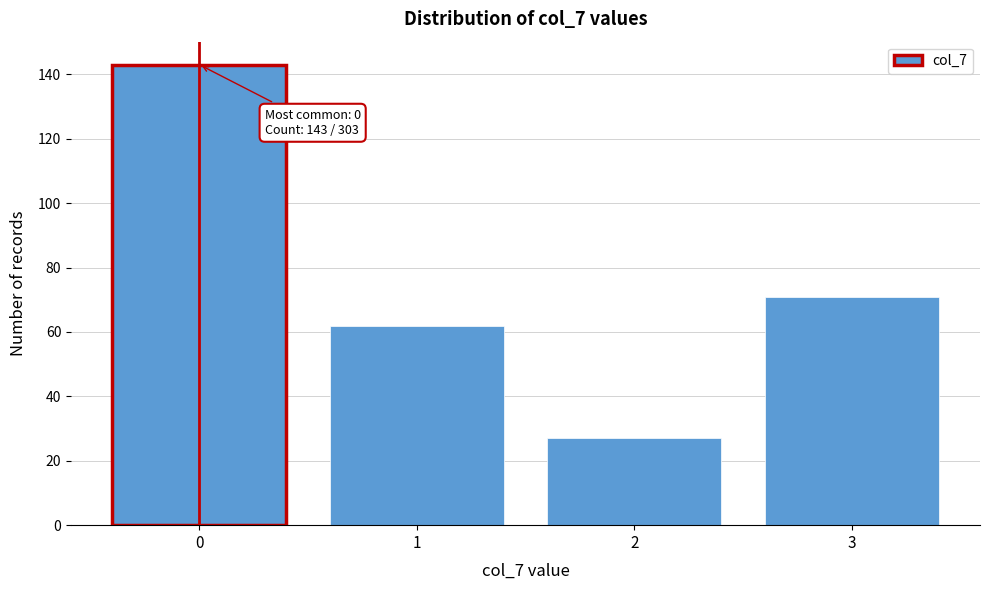

Reading right to left, what are all the values shown in this chart?

71	27	62	143